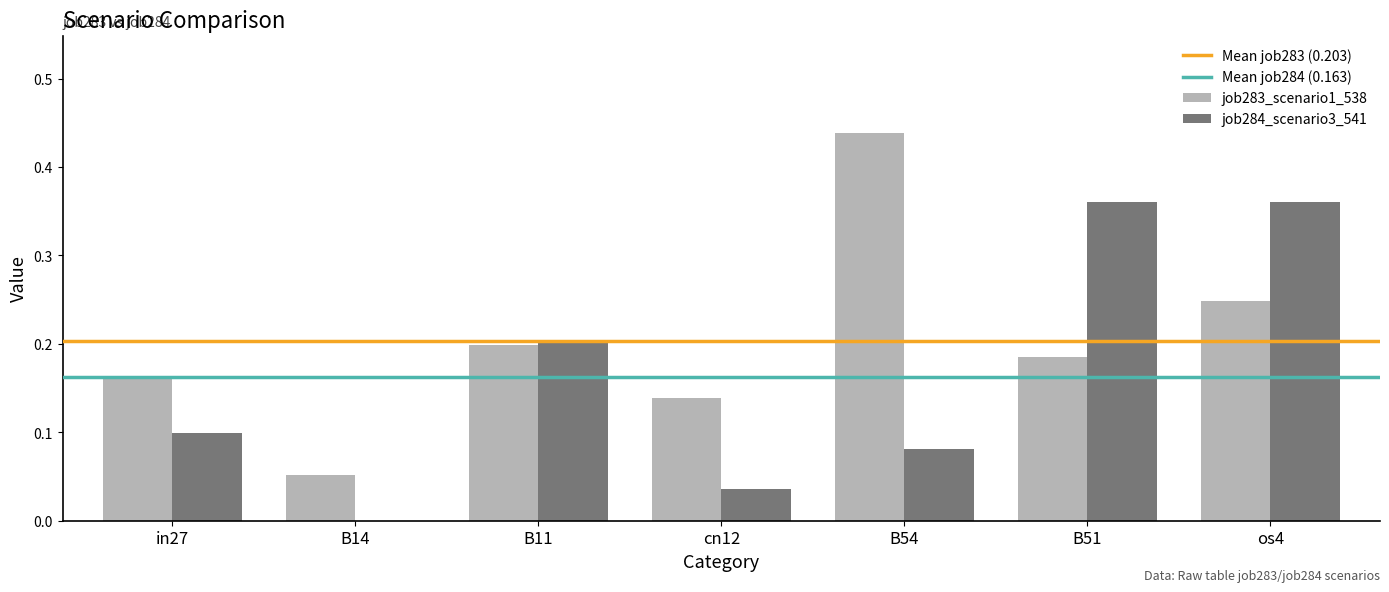

Which series has the largest total across all categories?

job283_scenario1_538